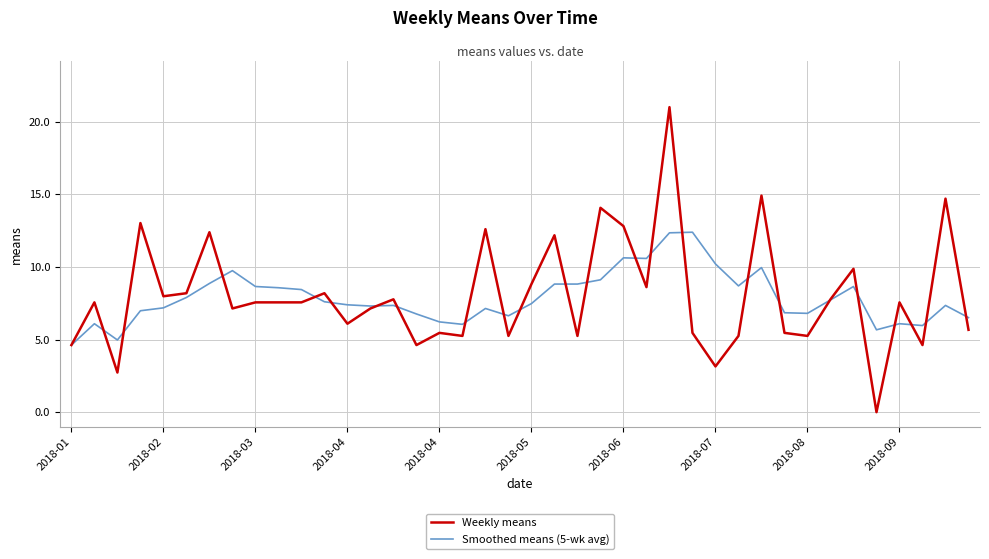

What is the maximum value for Weekly means?

21.0